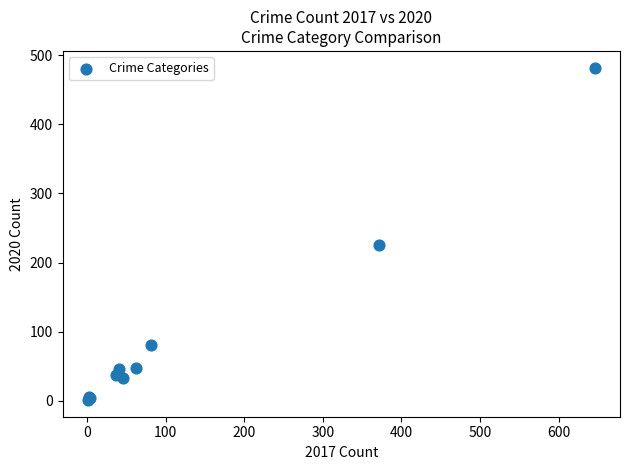

What Y value in the scatter plot is closest to 241?

225